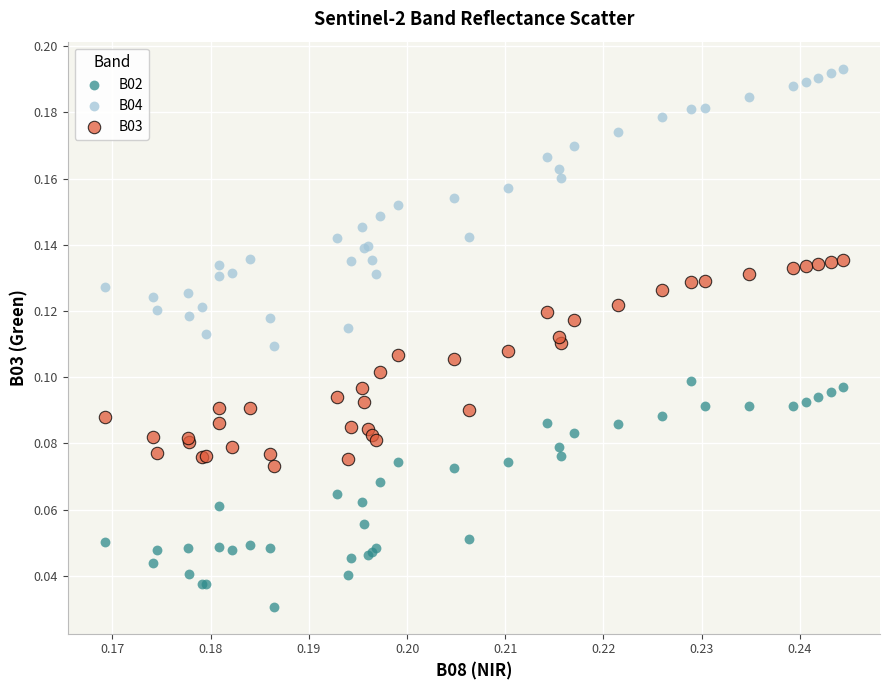

Which series contains the lowest Y value?

B02